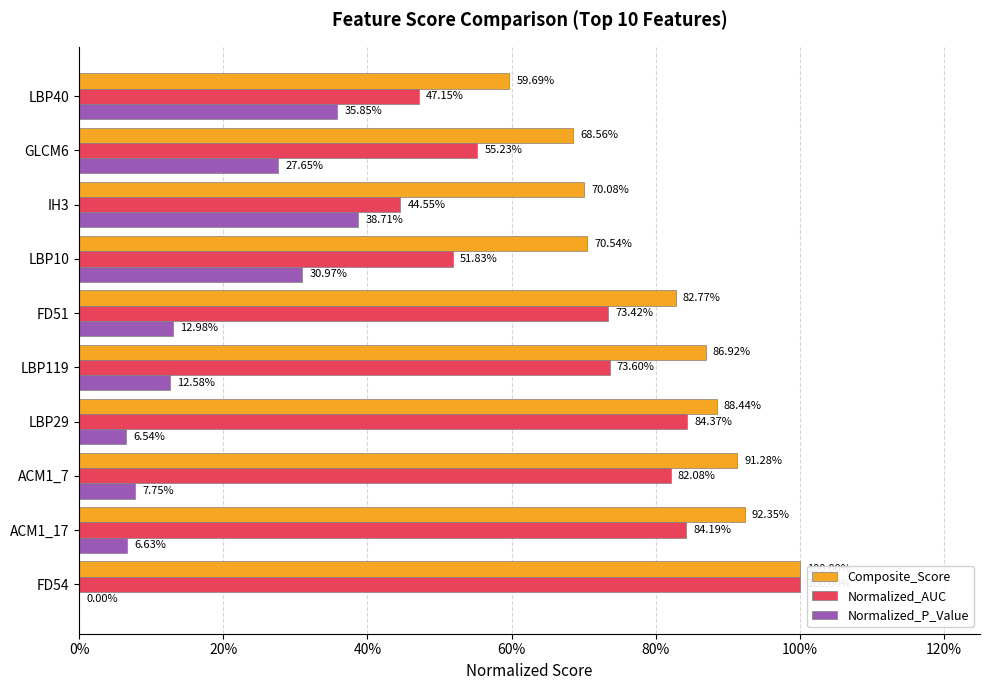

Count the Normalized_AUC values in the range 0 to 1.

10